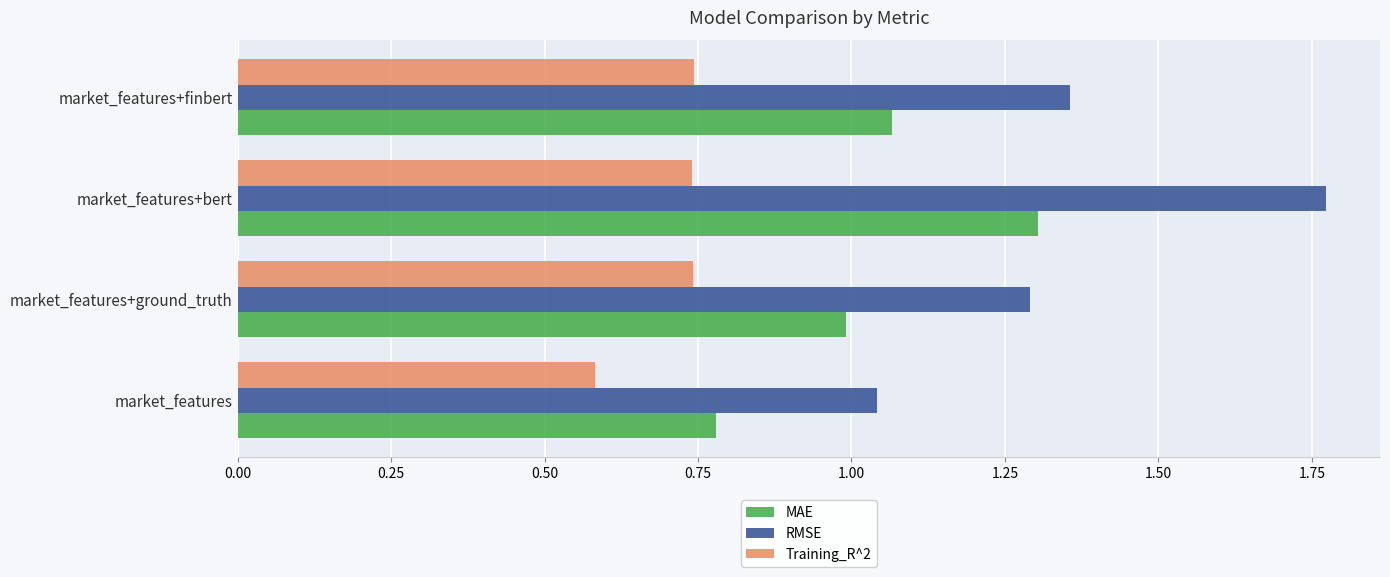

Which series has the largest range (max minus min)?

RMSE